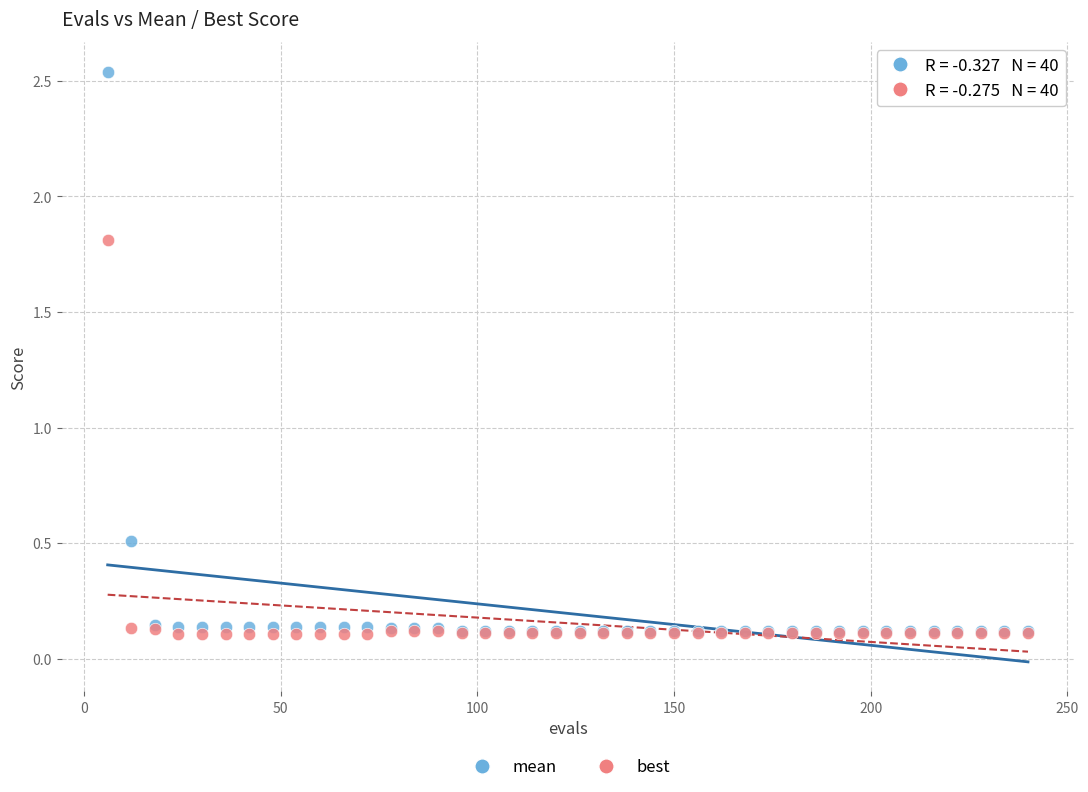

Which series has the largest Y range (max minus min)?

mean